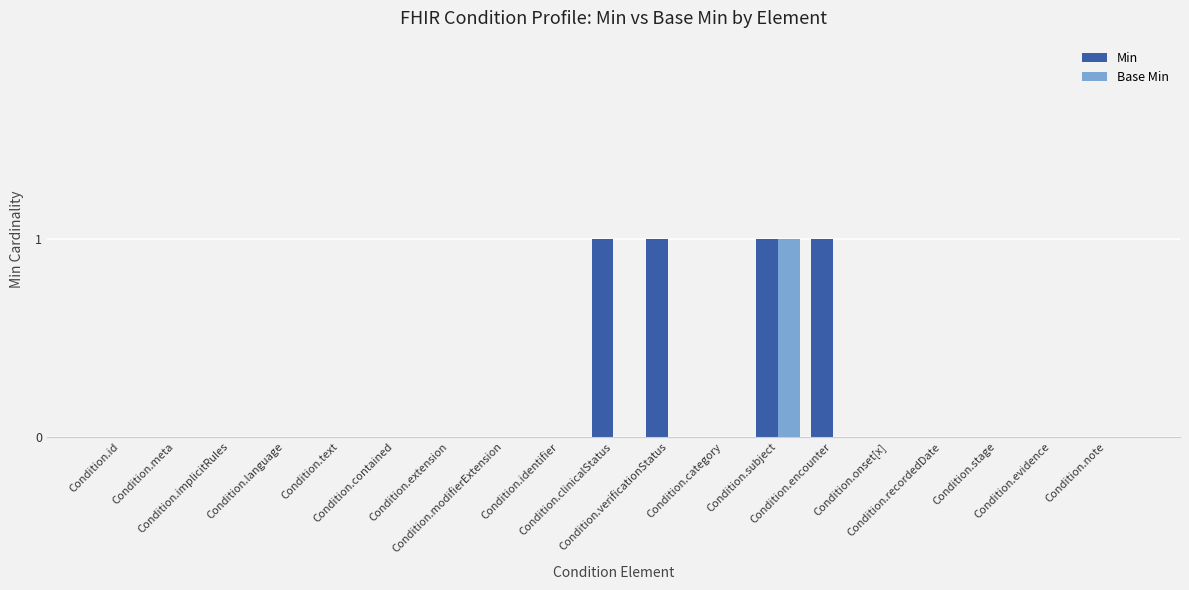

Which series has the largest total across all categories?

Min